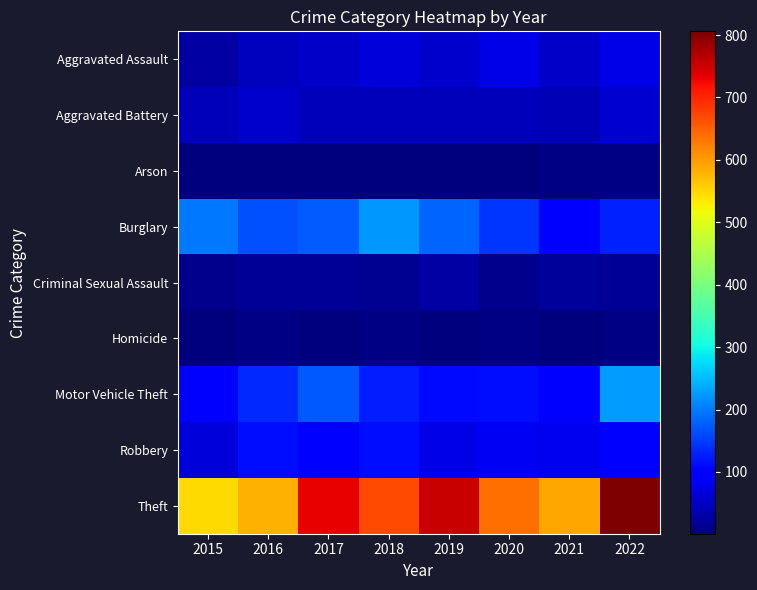

Reading left to right, transcribe all the data shown in this chart.

Aggravated Assault: 2015=28	2016=47	2017=52	2018=66	2019=57	2020=76	2021=54	2022=76
Aggravated Battery: 2015=44	2016=56	2017=44	2018=45	2019=42	2020=42	2021=40	2022=58
Arson: 2015=2	2016=3	2017=1	2018=4	2019=2	2020=3	2021=6	2022=7
Burglary: 2015=196	2016=167	2017=174	2018=223	2019=181	2020=143	2021=97	2022=129
Criminal Sexual Assault: 2015=11	2016=18	2017=19	2018=16	2019=28	2020=12	2021=22	2022=18
Homicide: 2015=2	2016=7	2017=1	2018=5	2019=3	2020=6	2021=2	2022=6
Motor Vehicle Theft: 2015=98	2016=134	2017=171	2018=125	2019=108	2020=114	2021=98	2022=225
Robbery: 2015=67	2016=112	2017=103	2018=113	2019=74	2020=84	2021=81	2022=90
Theft: 2015=548	2016=581	2017=732	2018=669	2019=754	2020=639	2021=590	2022=806